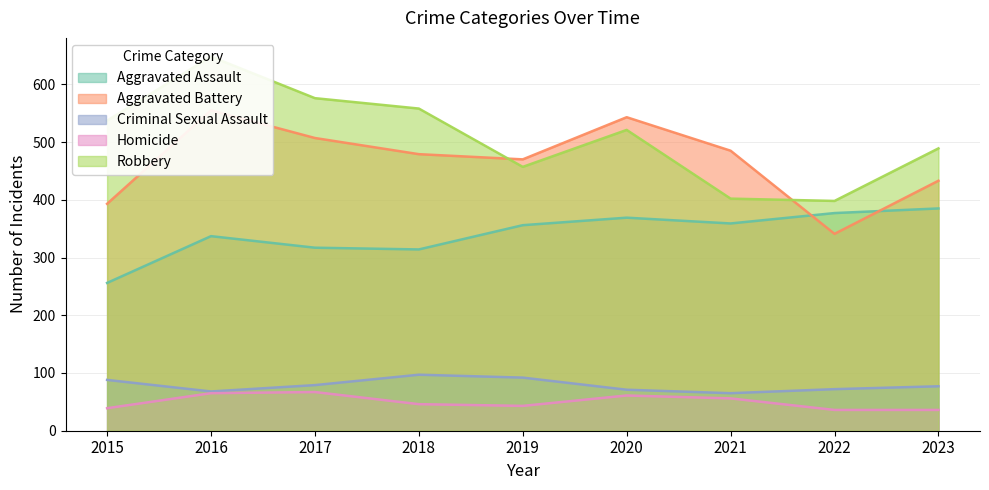

What is the value of the Criminal Sexual Assault point at the 6th from the left?

71